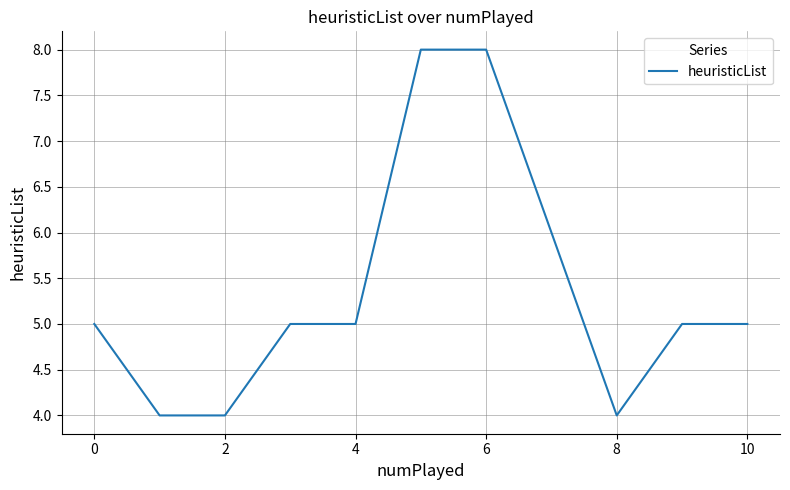

What is the greatest value displayed?

8